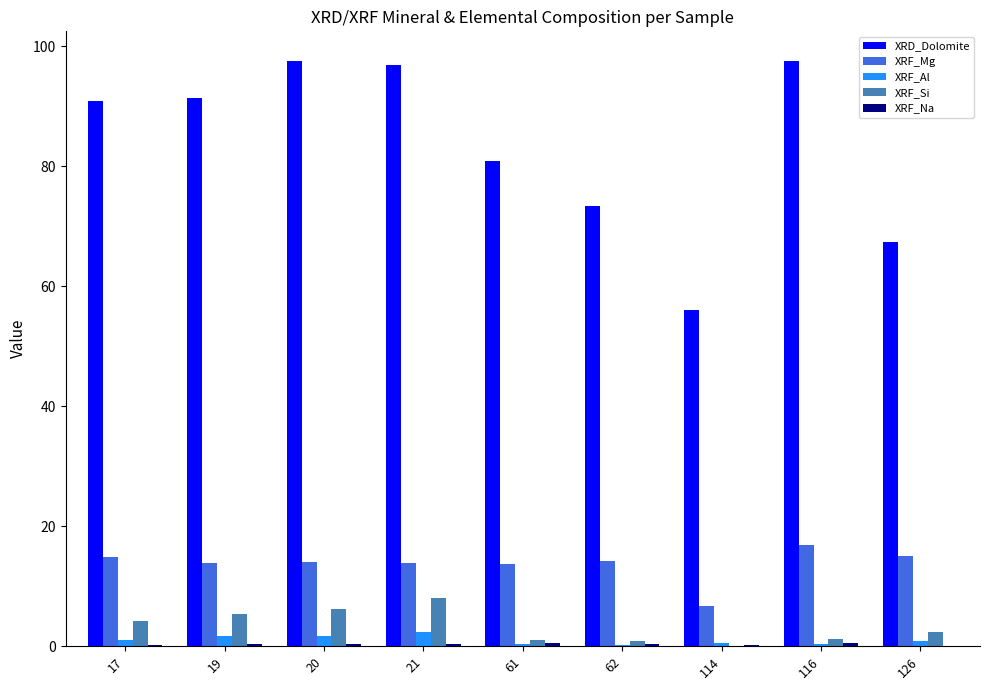

What is the sum of all XRF_Mg values?

123.0